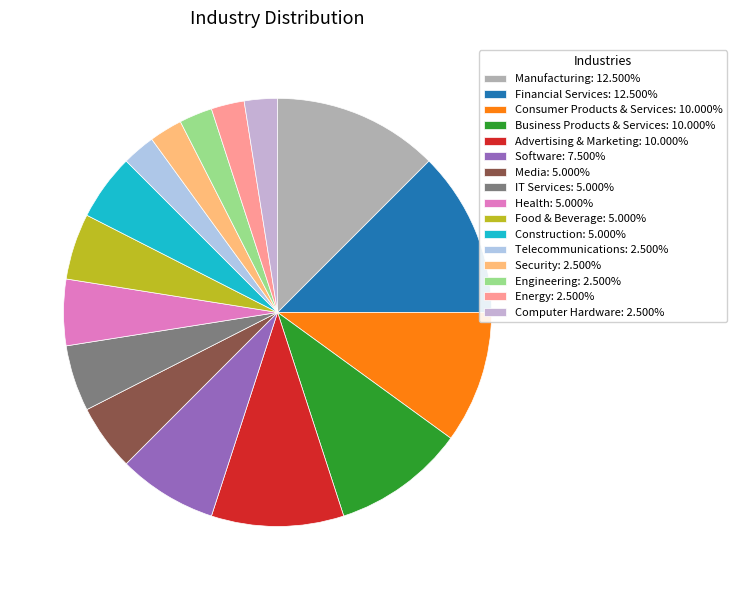

Count the number of slices in the pie.

16